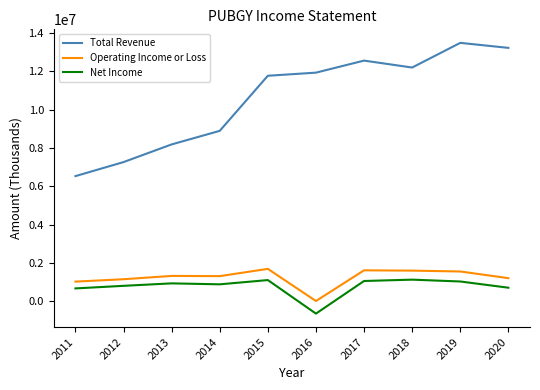

True or false: Net Income and Operating Income or Loss cross at least once.

False